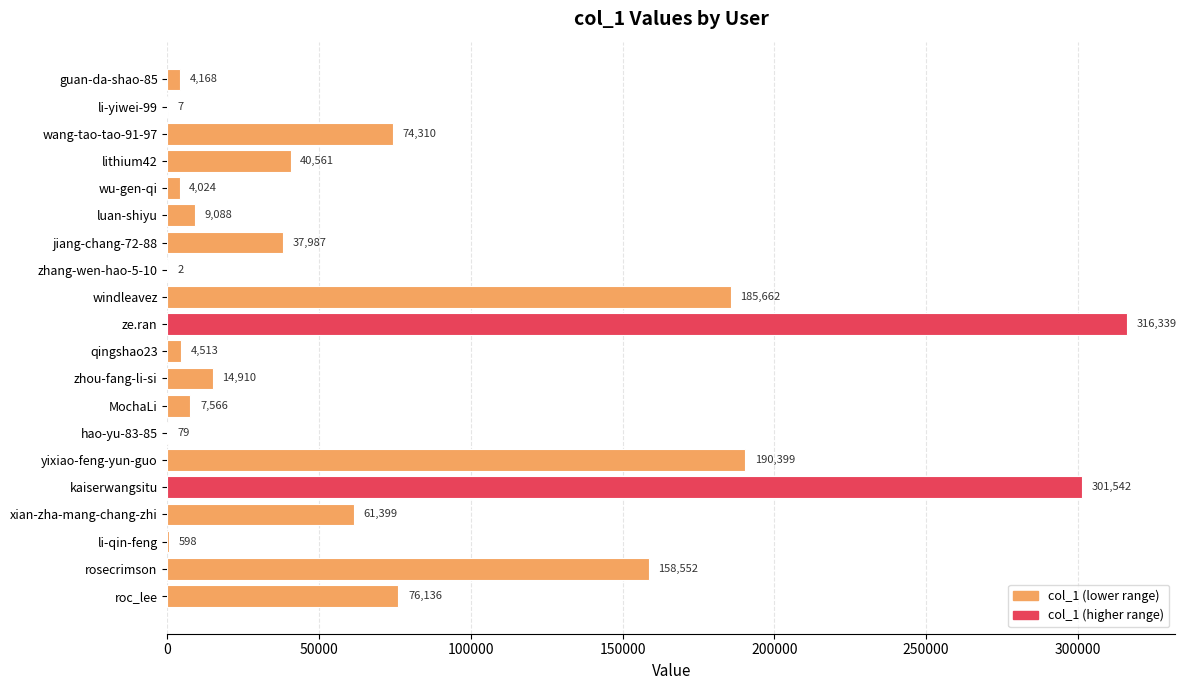

Between hao-yu-83-85 and windleavez, which is larger?

windleavez